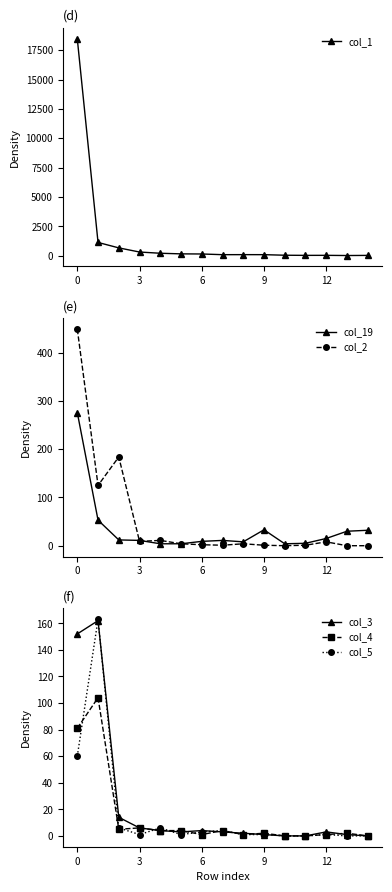

What is the average value of the col_5 series?

16